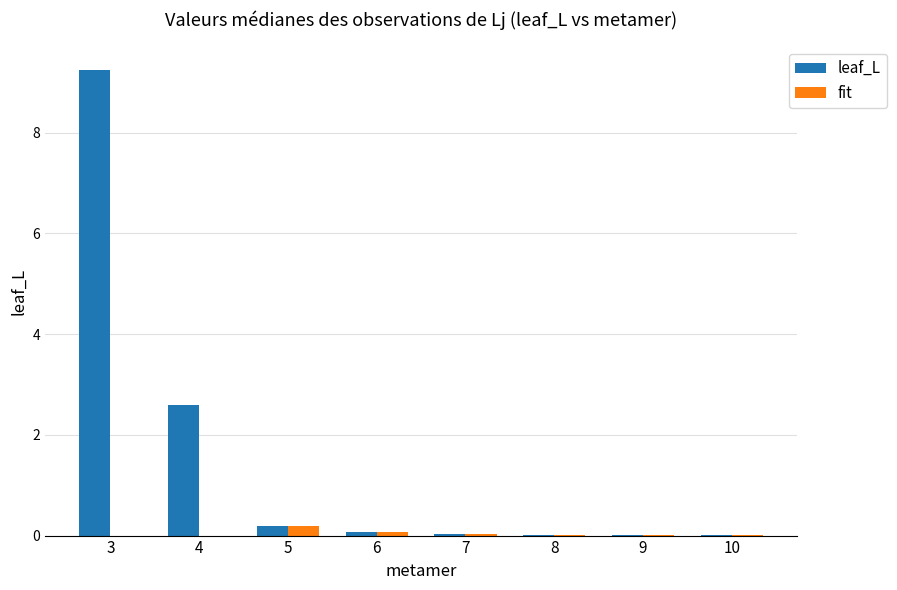

Is the value of leaf_L at 5 greater than the value of fit at 7?

Yes